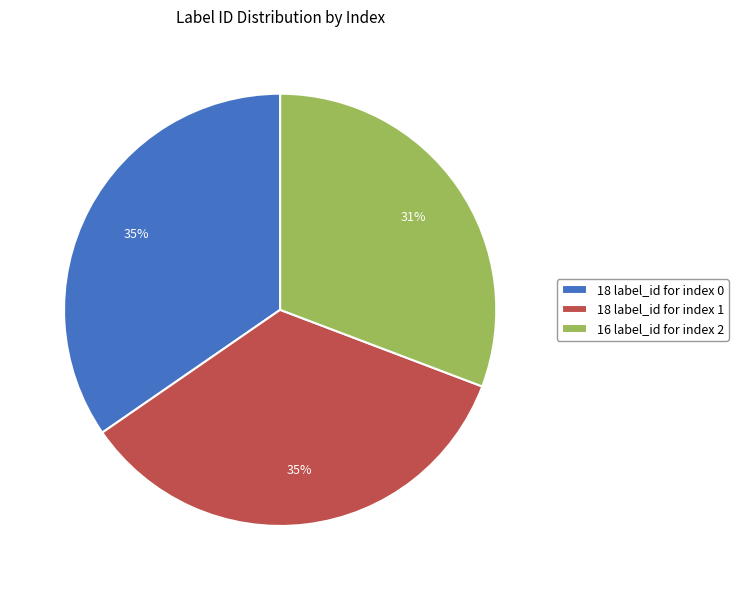

Is there any slice that represents more than half of the pie?

No